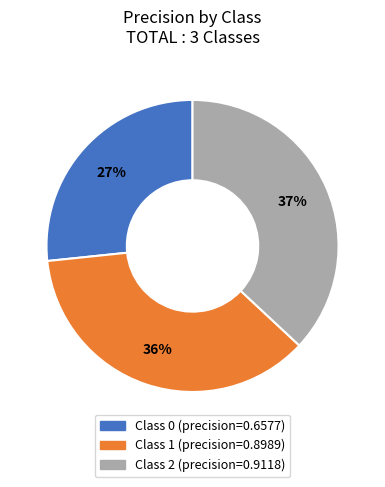

To the nearest percent, what is the difference between the largest and smallest slice percentages?

10%